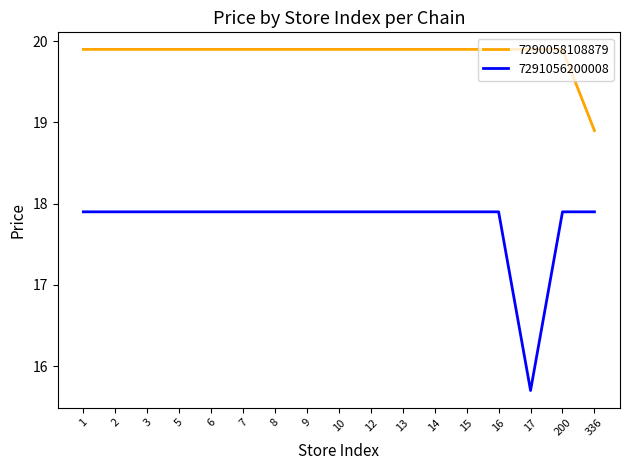

Reading left to right, transcribe all the data shown in this chart.

7290058108879: 1=19.9	2=19.9	3=19.9	5=19.9	6=19.9	7=19.9	8=19.9	9=19.9	10=19.9	12=19.9	13=19.9	14=19.9	15=19.9	16=19.9	17=19.9	200=19.9	336=18.9
7291056200008: 1=17.9	2=17.9	3=17.9	5=17.9	6=17.9	7=17.9	8=17.9	9=17.9	10=17.9	12=17.9	13=17.9	14=17.9	15=17.9	16=17.9	17=15.7	200=17.9	336=17.9